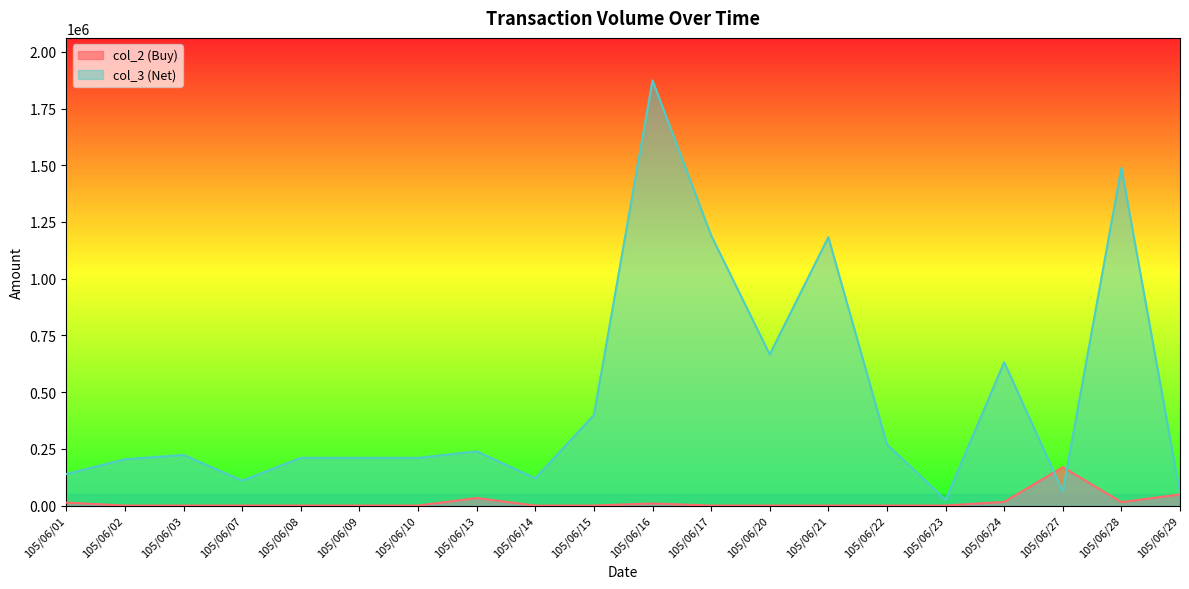

Is it true that col_3 (Net) equals 1191000 at 105/06/17?

True